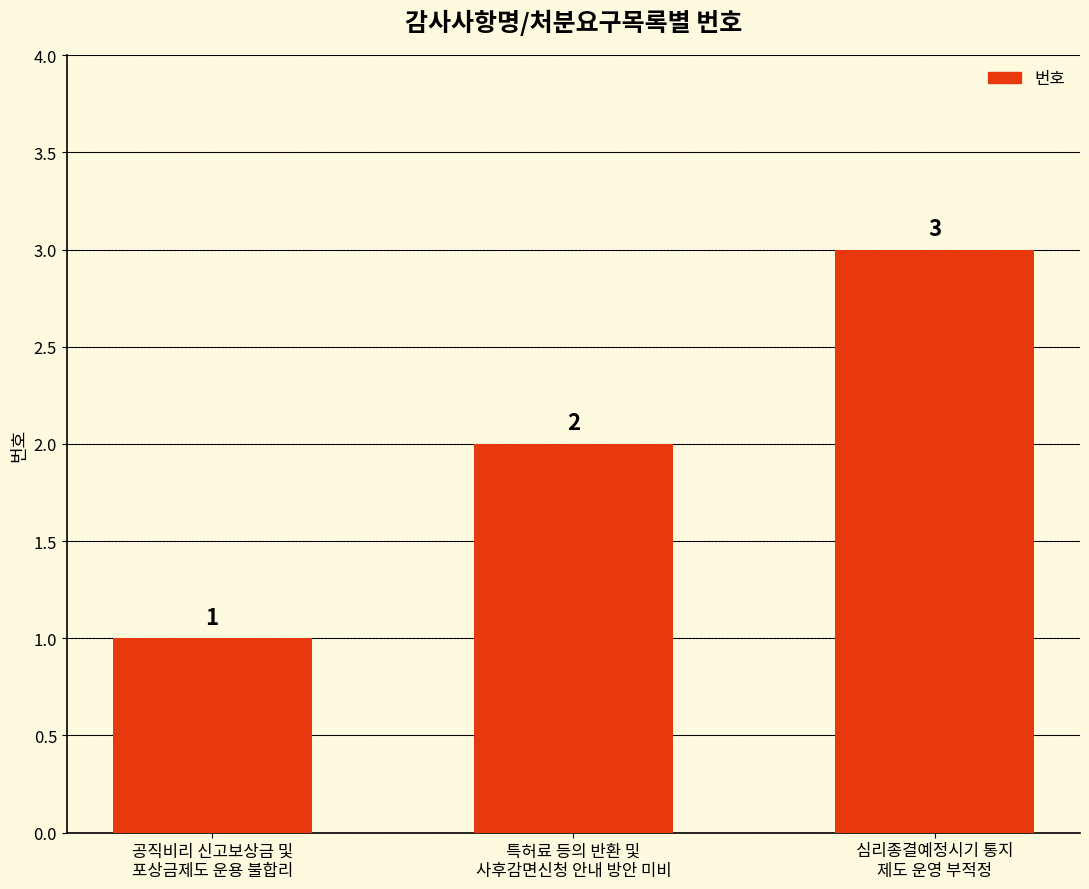

What is the difference between the maximum and minimum values?

2